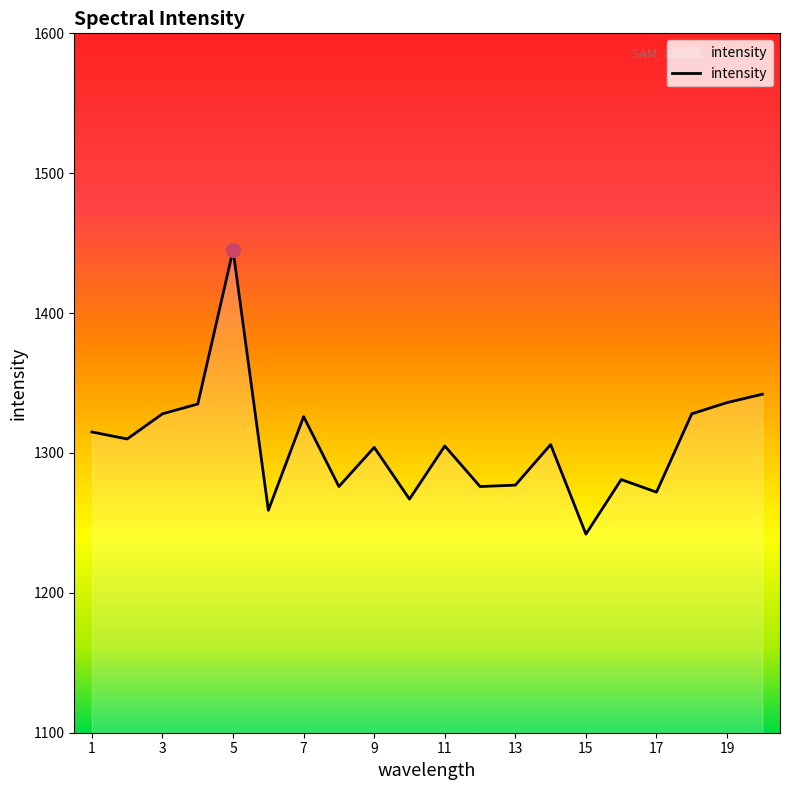

What is the greatest value displayed?

1445